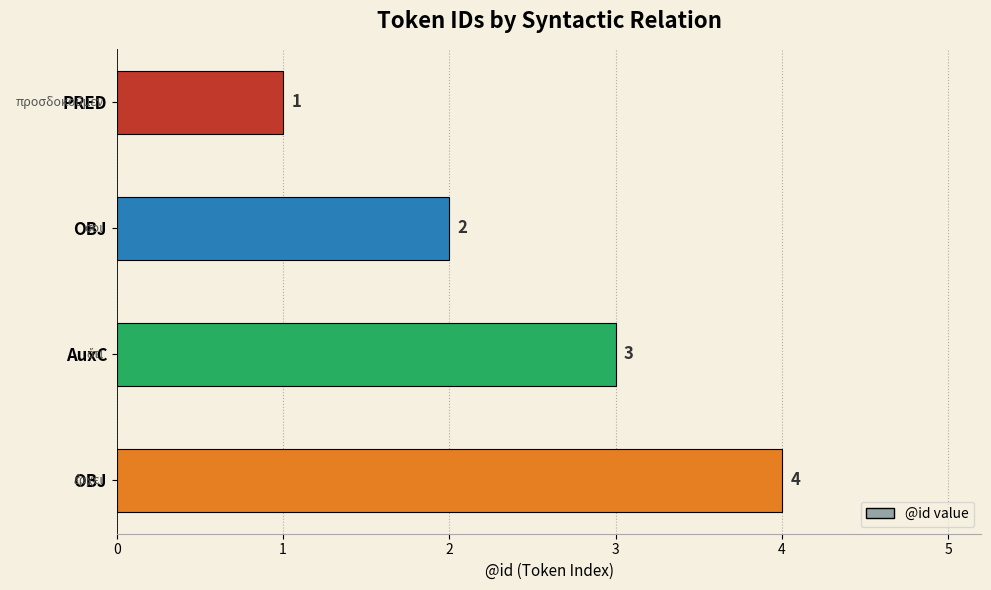

Count the number of categories in the chart.

4